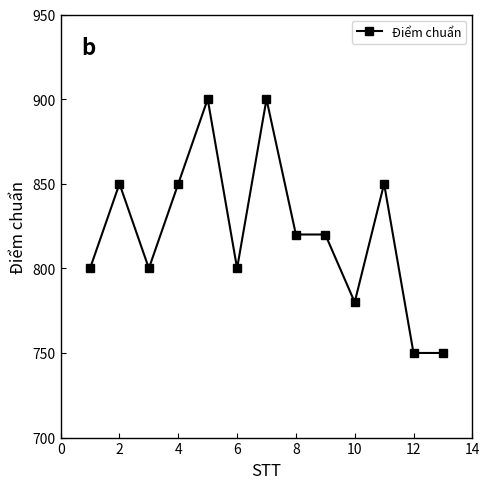

True or false: there are more than 1 points higher than both neighbors.

True